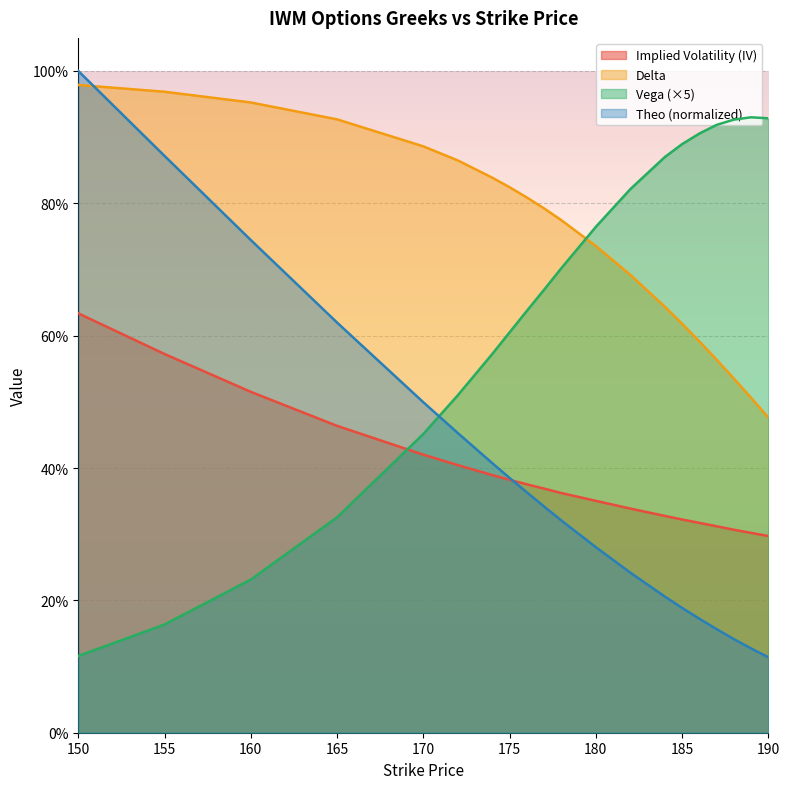

What are all the series names shown in the legend?

Implied Volatility (IV), Delta, Vega (×5), Theo (normalized)